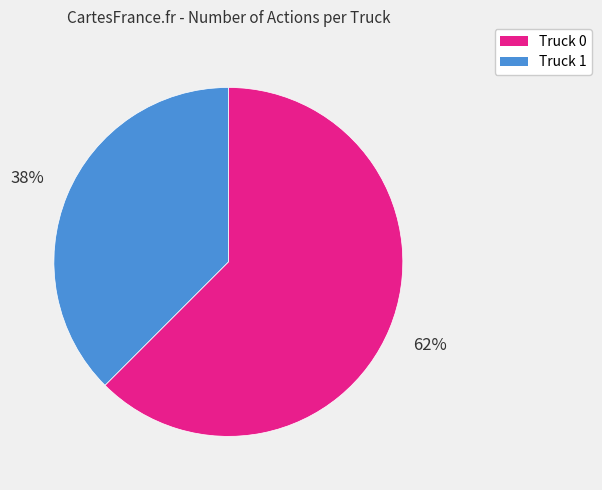

Which slice represents more than half of the pie?

Truck 0